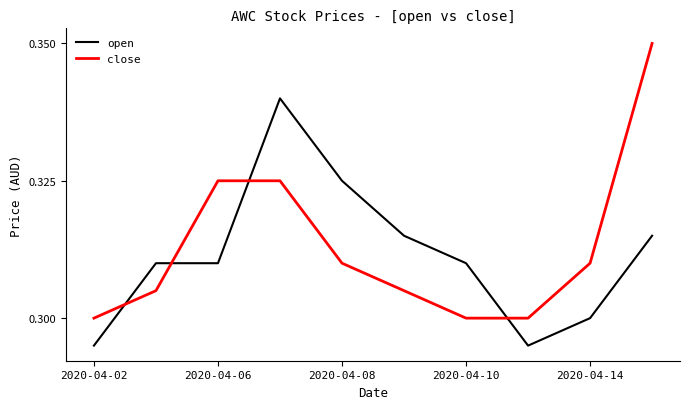

True or false: open and close cross at least once.

True